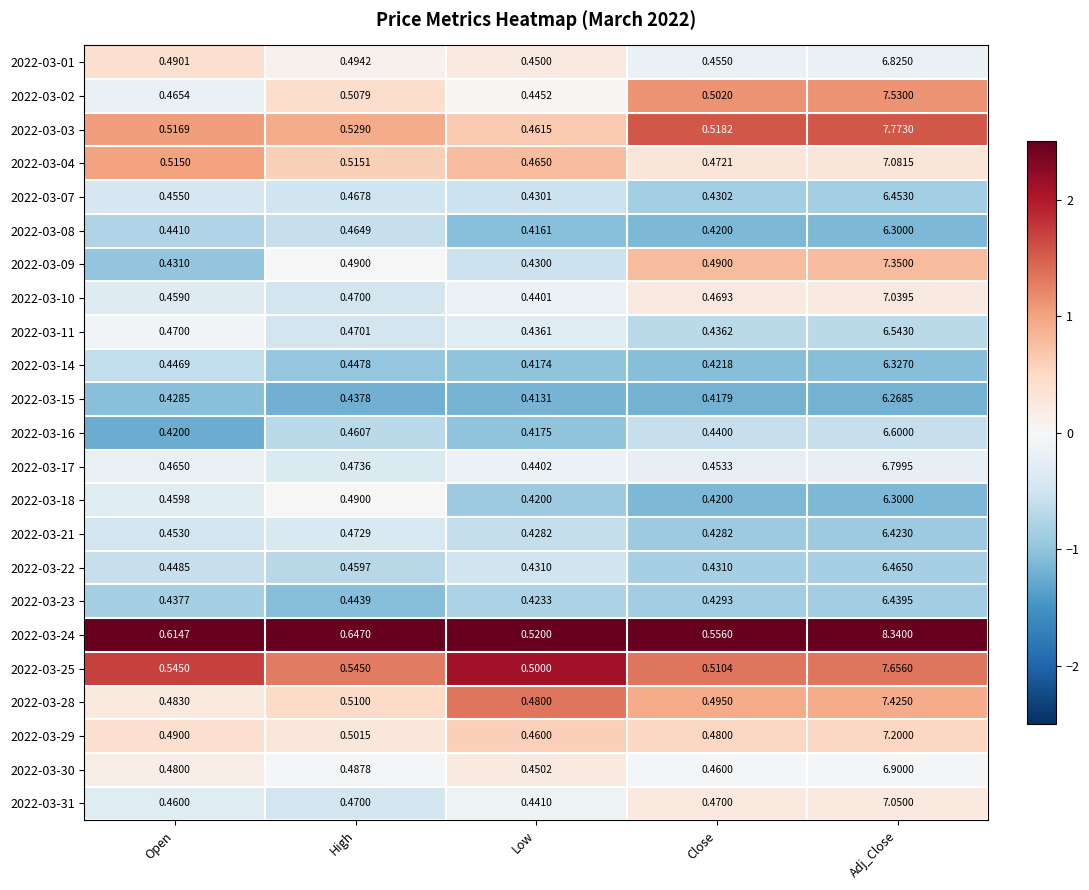

Is the value of 2022-03-30 at Open greater than the value of 2022-03-15 at Low?

Yes